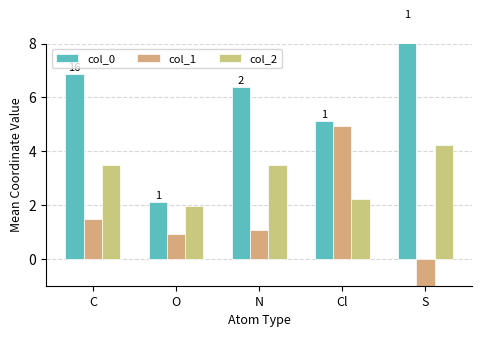

Which category has the lowest value in the col_0 series?

O